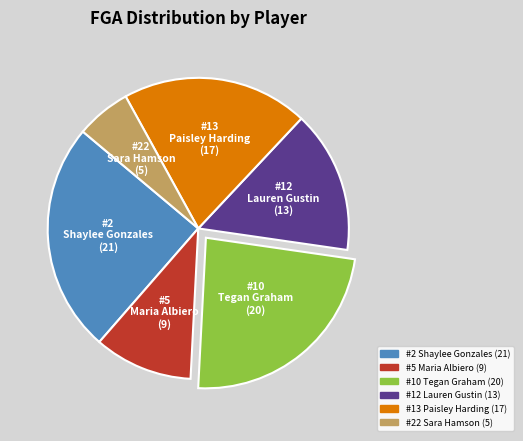

Is #10 Tegan Graham the majority of the pie?

No